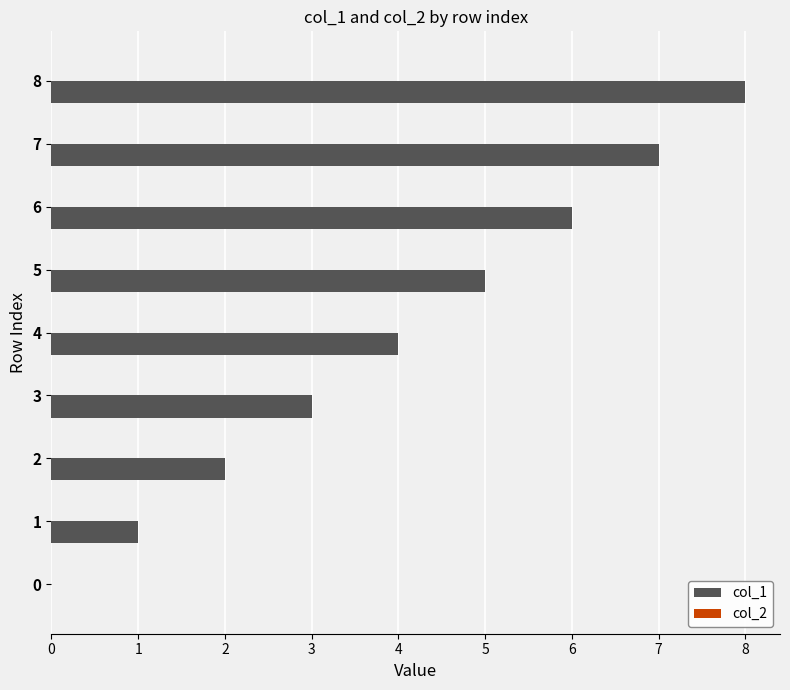

What is the sum of all values?

36